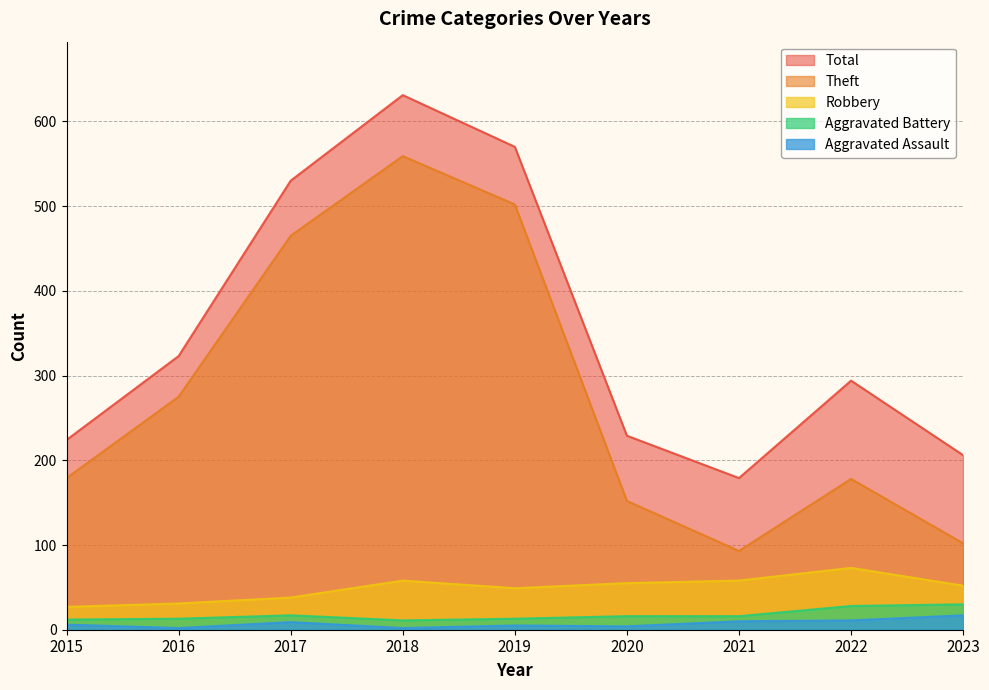

What is the value of the Aggravated Assault point at the 9th from the left?

17